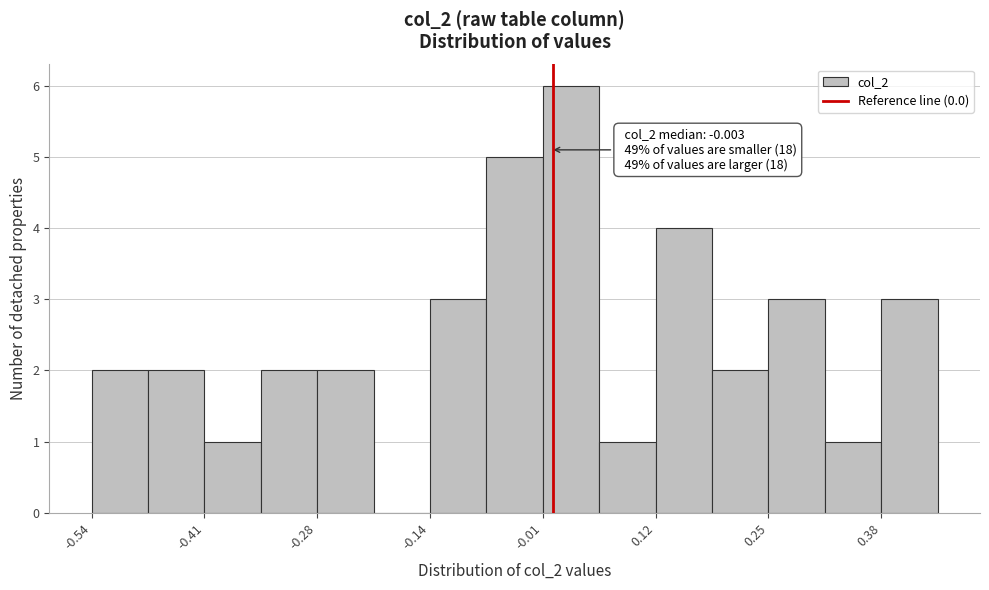

Read against the x-axis, roughly where is the centre of the tallest bar?

0.02